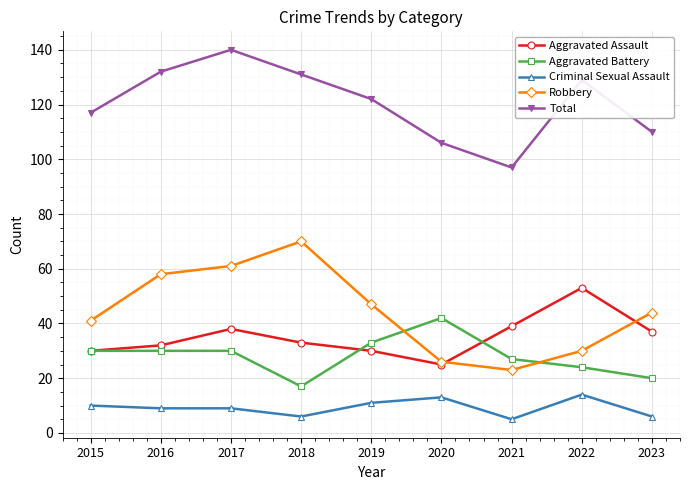

Reading left to right, extract all data points from this chart.

Aggravated Assault: 30	32	38	33	30	25	39	53	37
Aggravated Battery: 30	30	30	17	33	42	27	24	20
Criminal Sexual Assault: 10	9	9	6	11	13	5	14	6
Robbery: 41	58	61	70	47	26	23	30	44
Total: 117	132	140	131	122	106	97	129	110